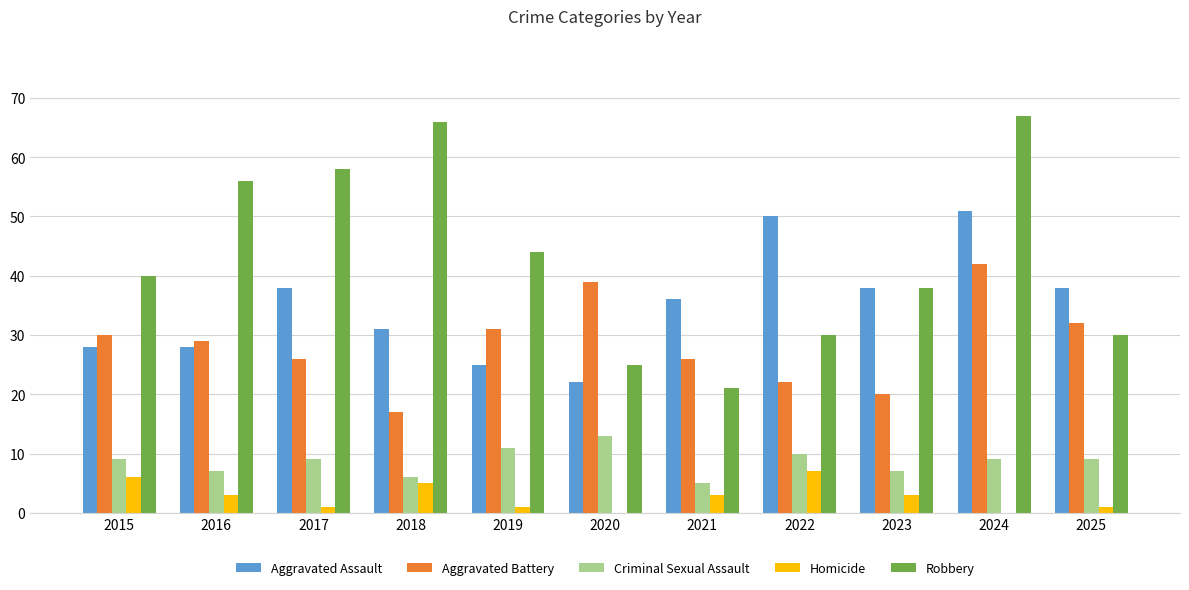

Where does the Aggravated Assault series first go above 36?

2017